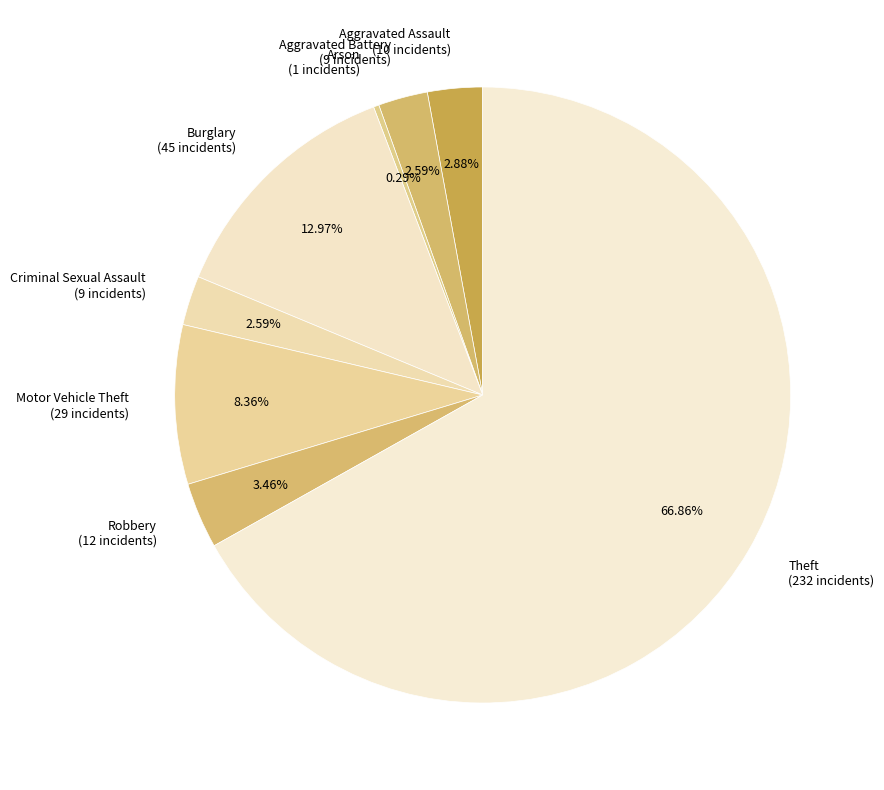

What percentage is the Aggravated Battery slice, to the nearest percent?

3%